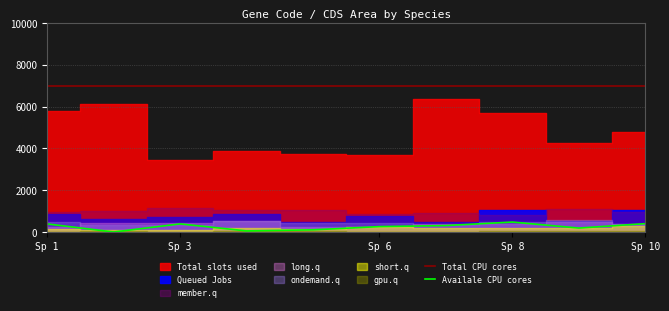

True or false: Total CPU cores and Availale CPU cores cross at least once.

False